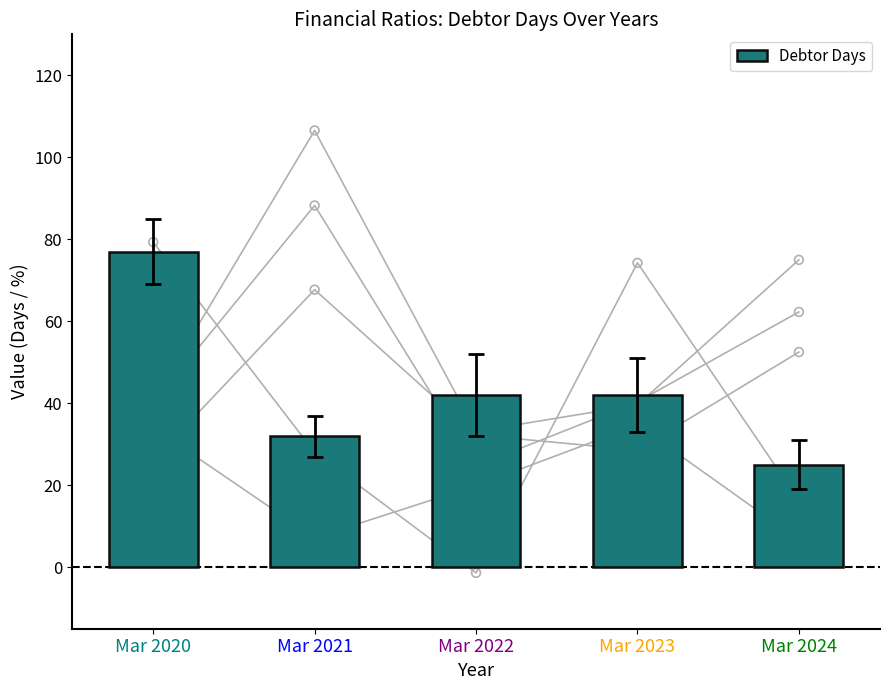

Which has a higher value, Mar 2024 or Mar 2020?

Mar 2020